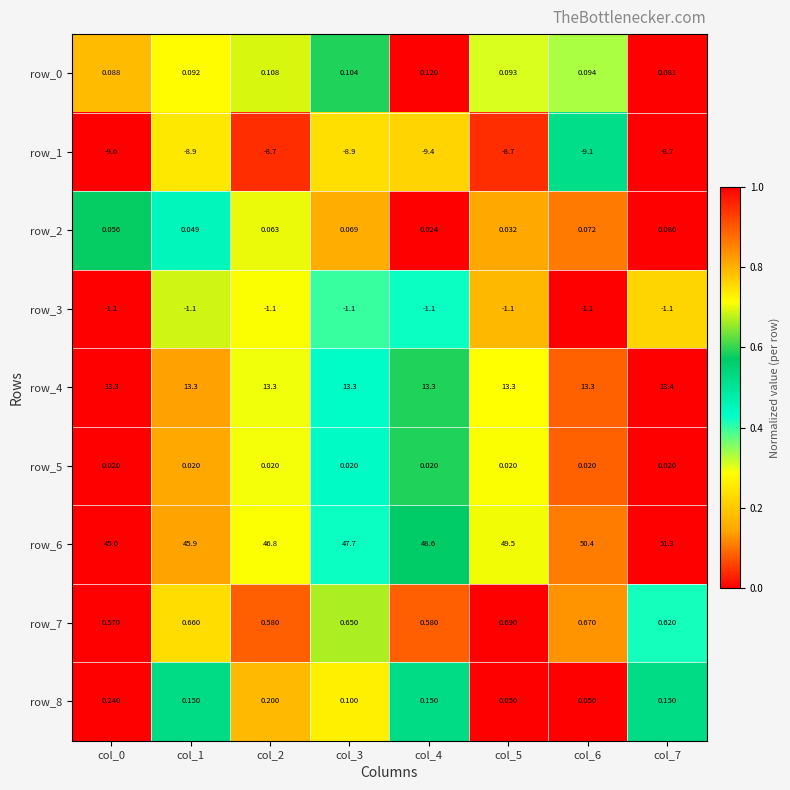

Is the value of row_3 at col_4 greater than the value of row_7 at col_6?

No